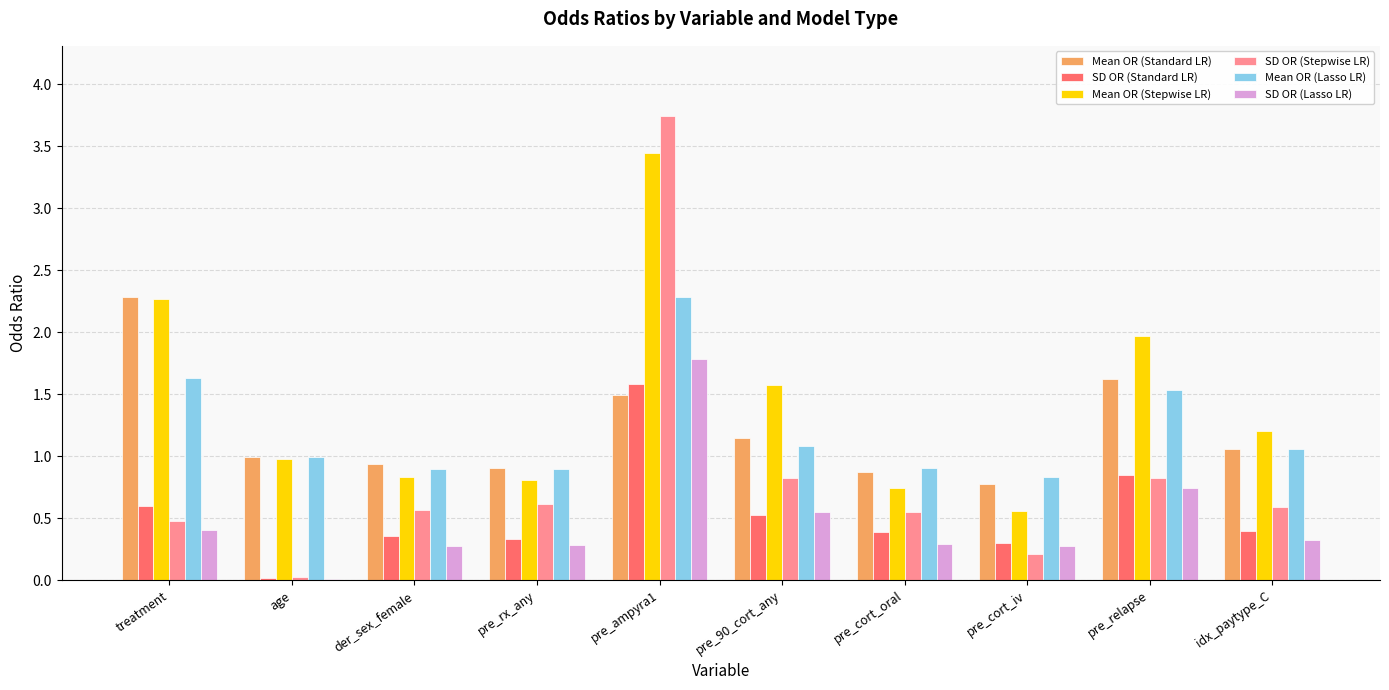

What is the difference between the maximum and minimum values in the SD OR (Lasso LR) series?

1.8